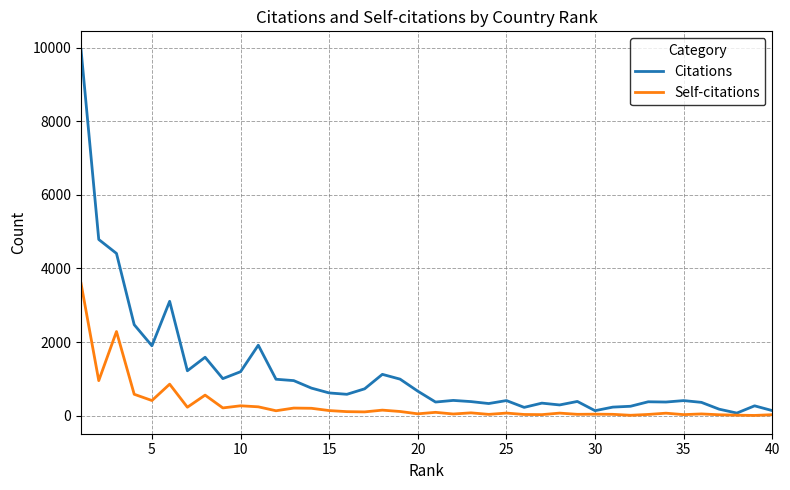

Rank the series by their average value, from highest to lowest.

Citations, Self-citations